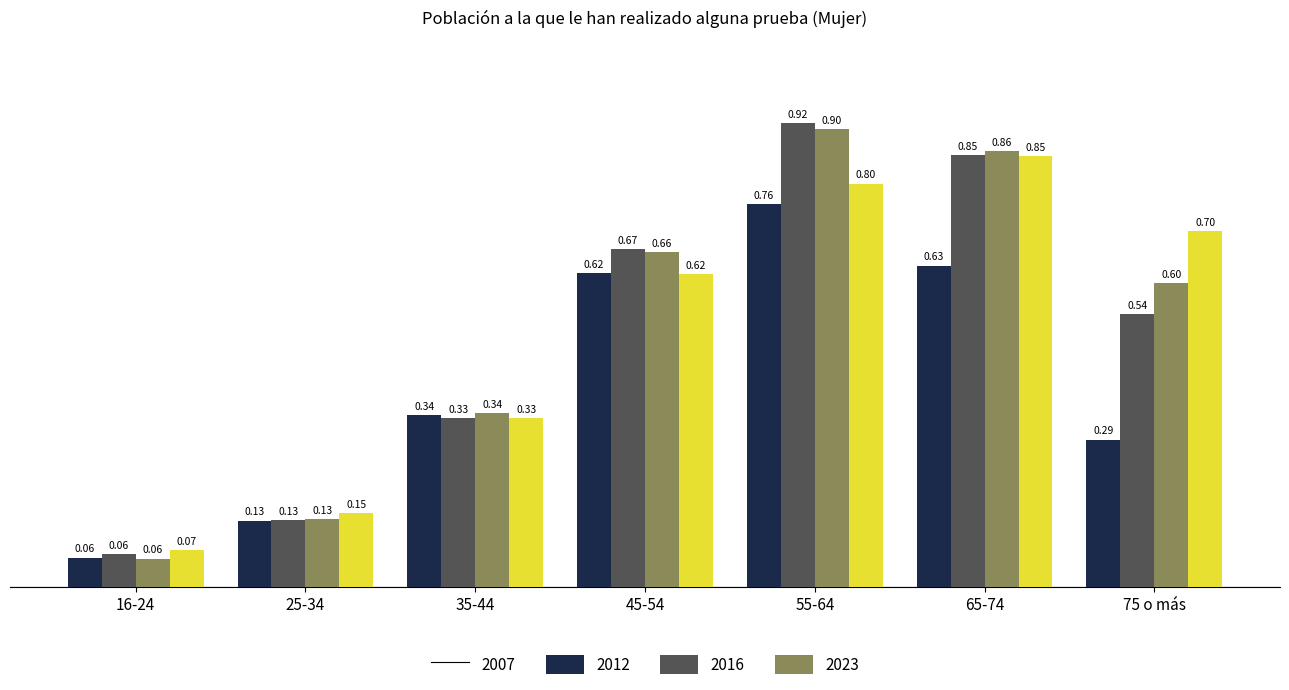

List the labels in order of 2012 value, smallest first.

16-24, 25-34, 35-44, 75 o más, 45-54, 65-74, 55-64